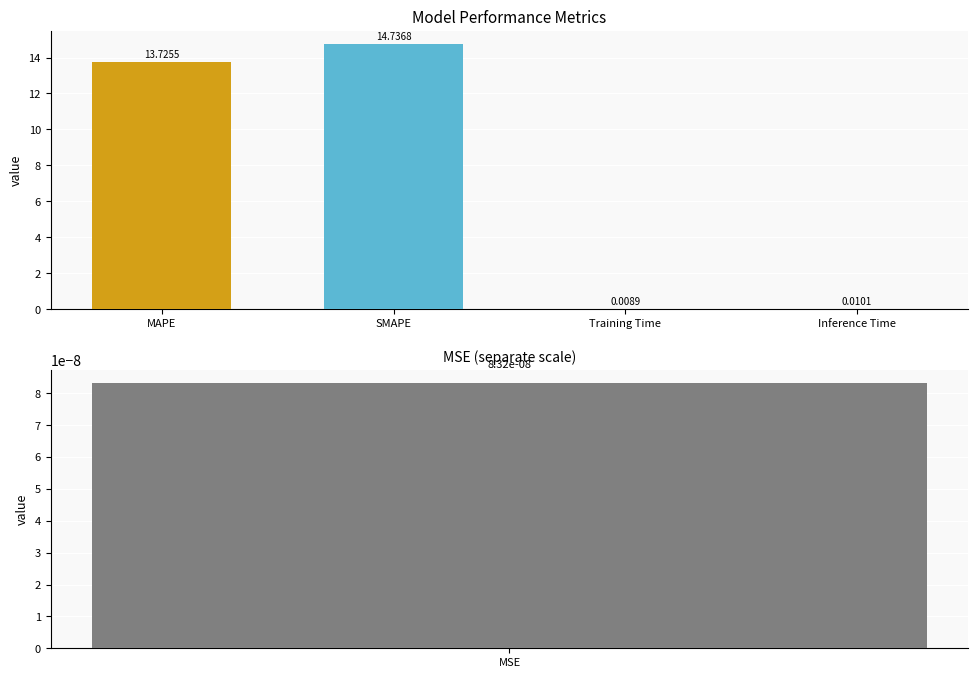

What is the sum of all values?

28.5